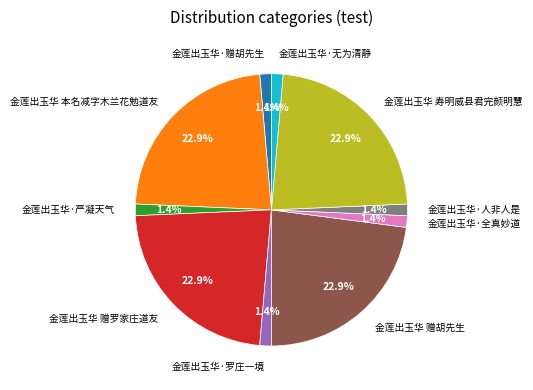

Approximately how many times larger is the value at 金莲出玉华 寿明威县君完颜明慧 compared to 金莲出玉华 本名减字木兰花勉道友?

1.0